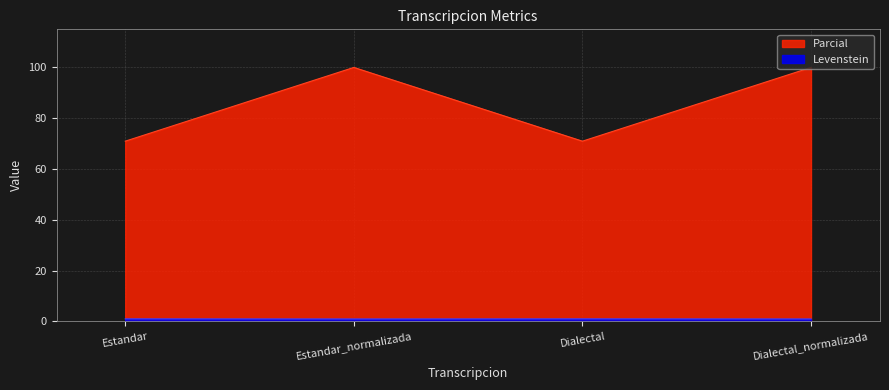

What is the total value across all series at Estandar?

72.0